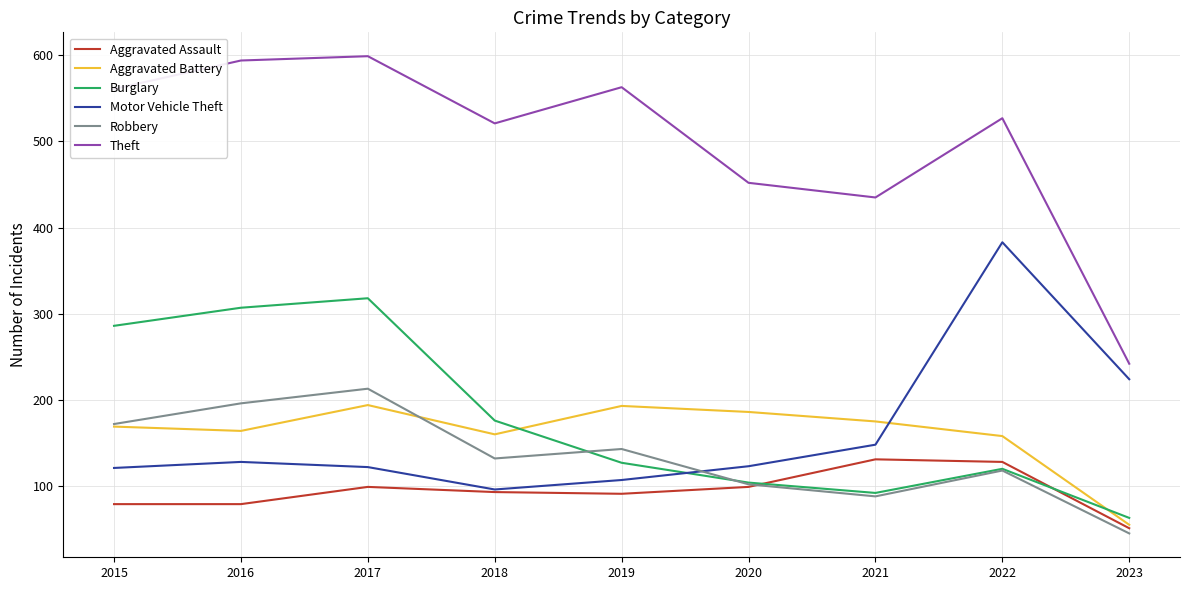

What is the total value across all series at 2019?

1224